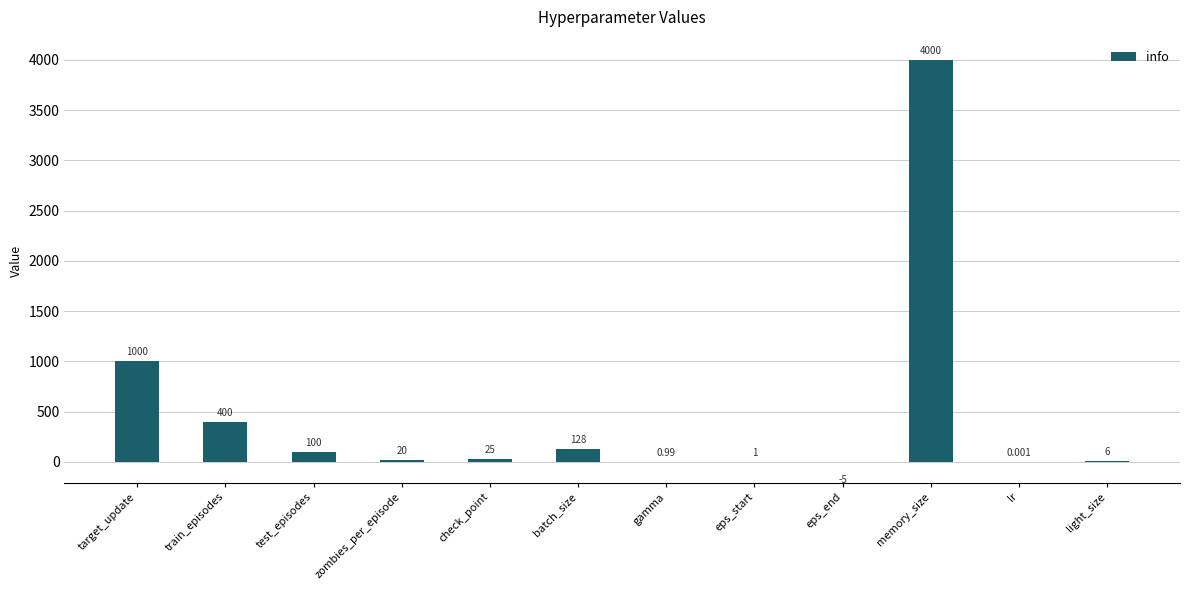

Between test_episodes and train_episodes, which is larger?

train_episodes